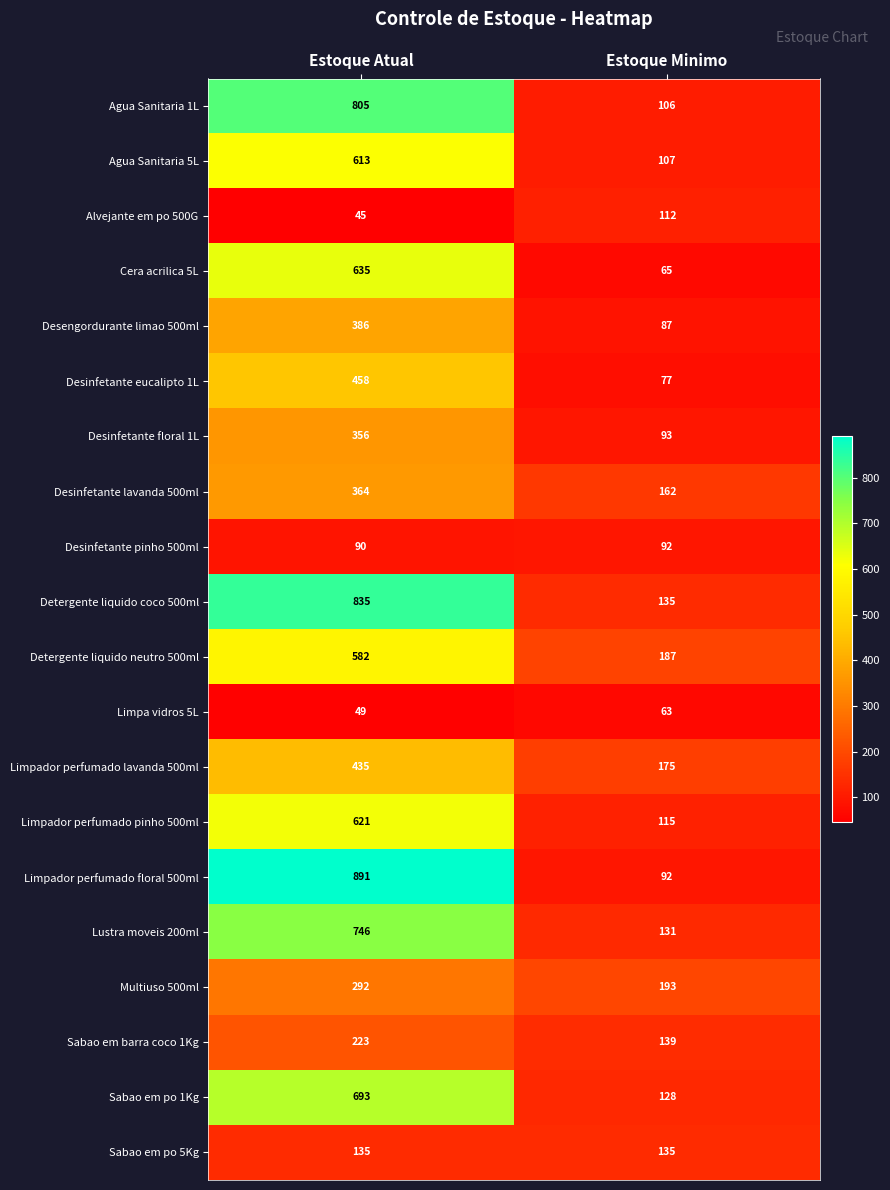

What is the difference between the maximum and minimum values in the Limpador perfumado floral 500ml series?

799